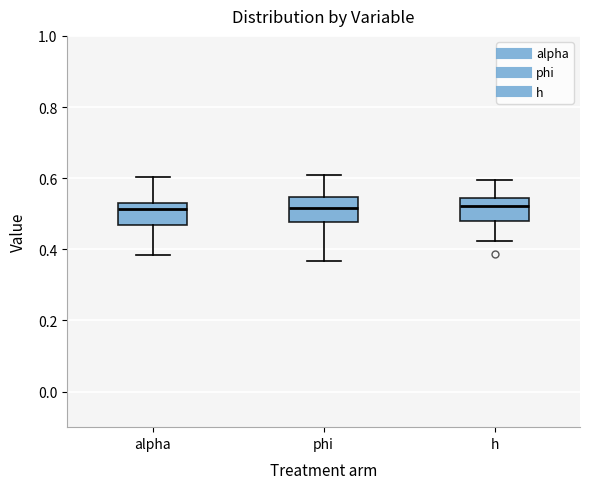

Reading left to right, transcribe this box plot: for each box, give where its median line is, the range the box spans, and where its two whiskers end, as read against the y-axis. The values are not printed on the chart, so give them approximately, as read against the axis.

alpha: median 0.52, box 0.46 to 0.54, whiskers 0.38 to 0.60
phi: median 0.52, box 0.48 to 0.54, whiskers 0.36 to 0.60
h: median 0.52, box 0.48 to 0.54, whiskers 0.42 to 0.60